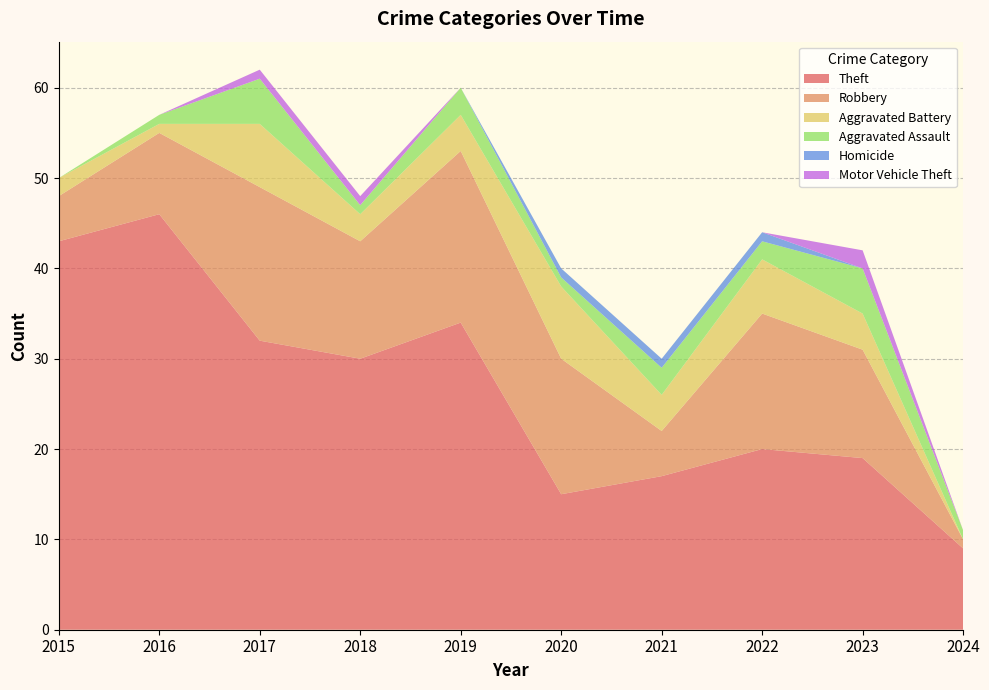

Reading left to right, list all the values displayed in this chart.

Theft: 43	46	32	30	34	15	17	20	19	9
Robbery: 5	9	17	13	19	15	5	15	12	1
Aggravated Battery: 2	1	7	3	4	8	4	6	4	0
Aggravated Assault: 0	1	5	1	3	1	3	2	5	1
Homicide: 0	0	0	0	0	1	1	1	0	0
Motor Vehicle Theft: 0	0	1	1	0	0	0	0	2	0